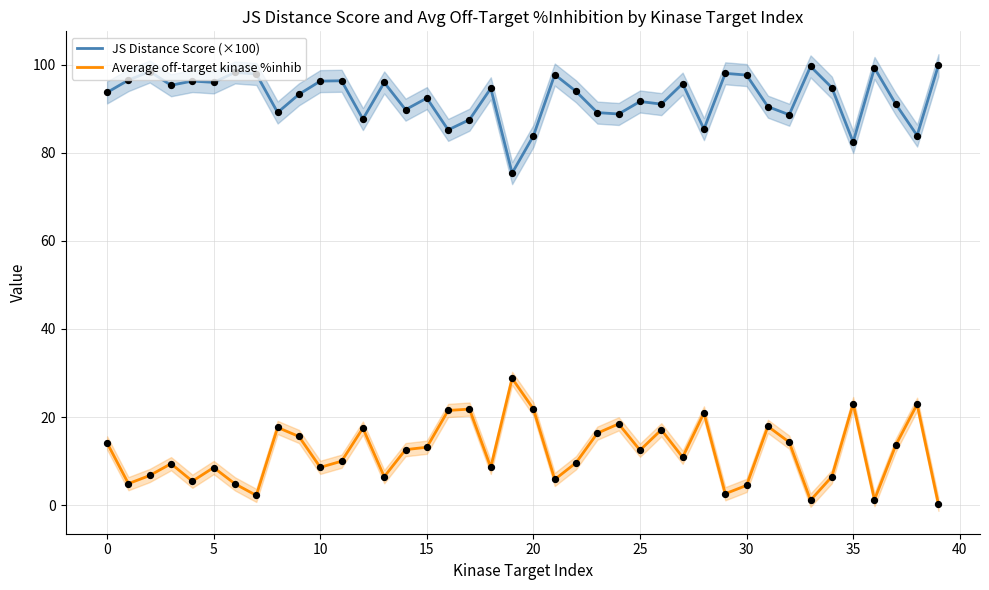

Which series has the largest total across all categories?

JS Distance Score (×100)